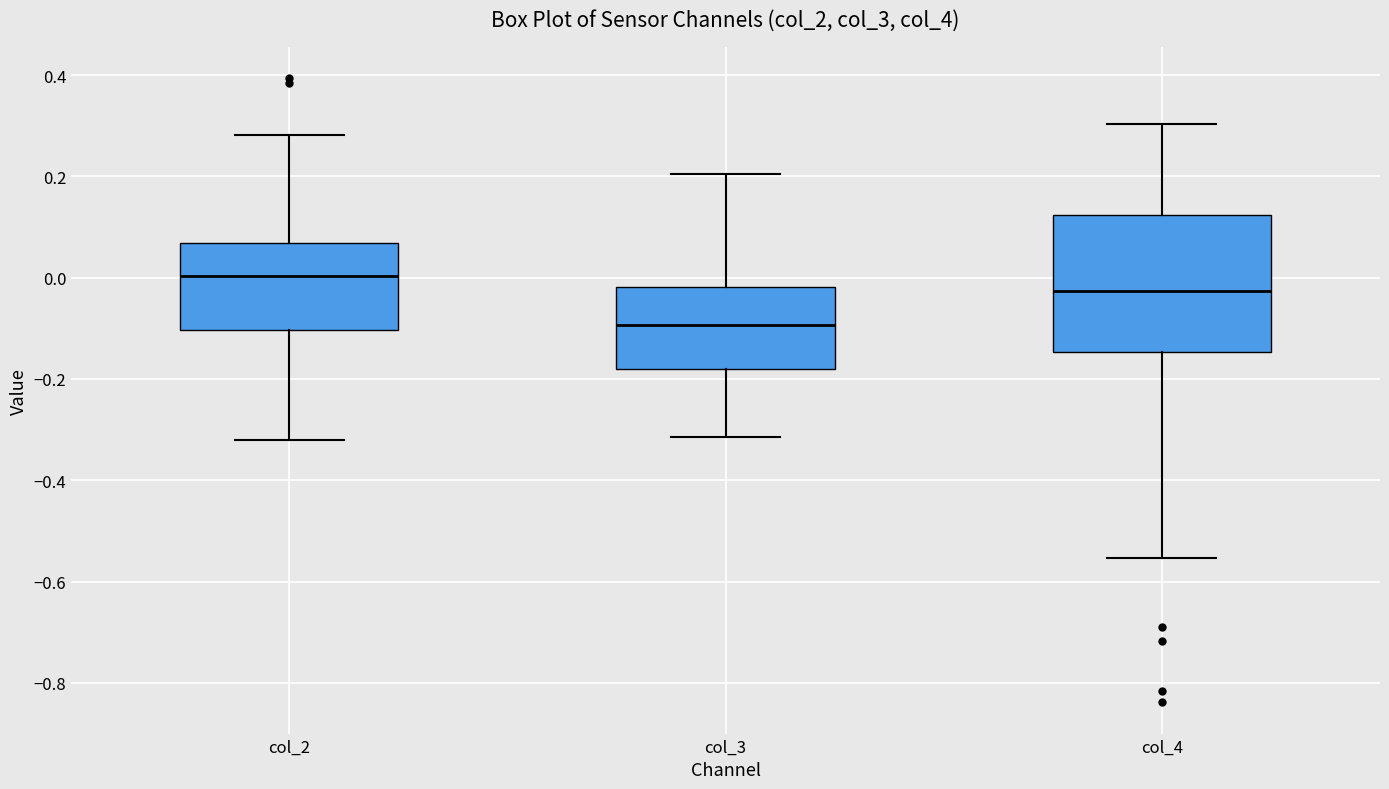

Comparing the boxes themselves (not the whiskers), which one is the tallest?

col_4